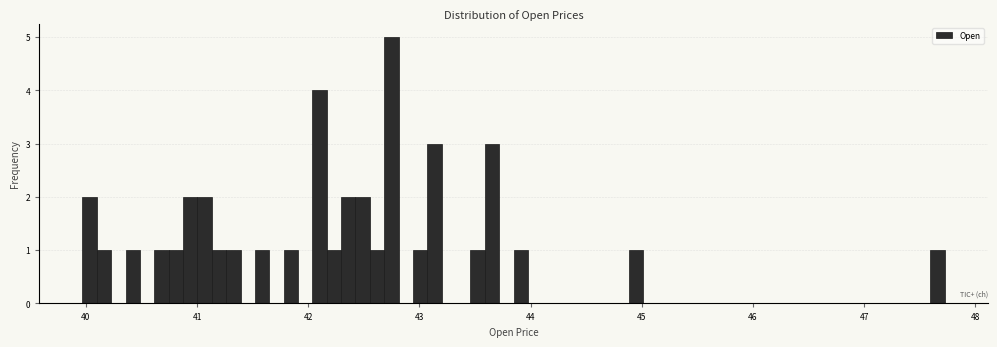

Read against the x-axis, roughly where is the centre of the tallest bar?

42.7